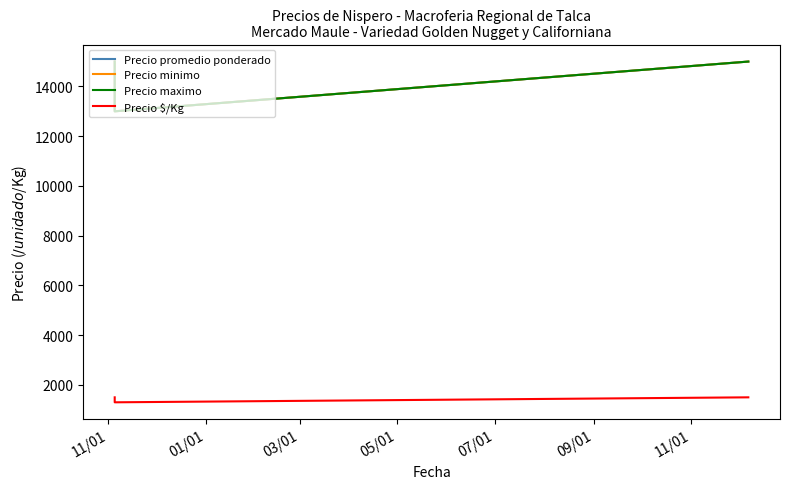

Read the Precio maximo value at 11/01.

15000